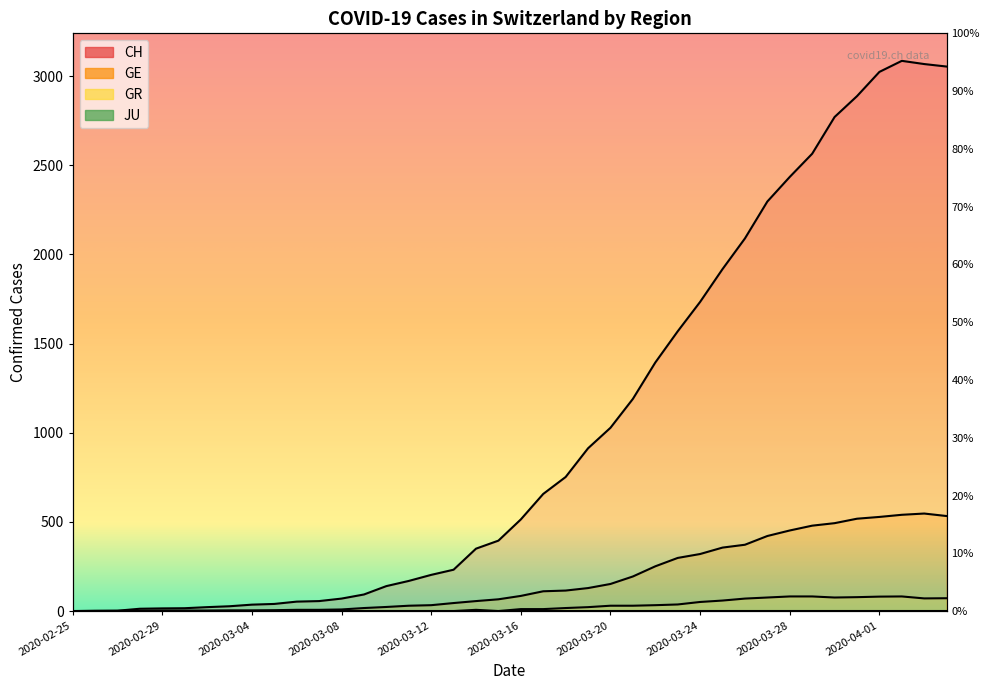

The CH series shows 10 at 2020-03-01. True or false?

False